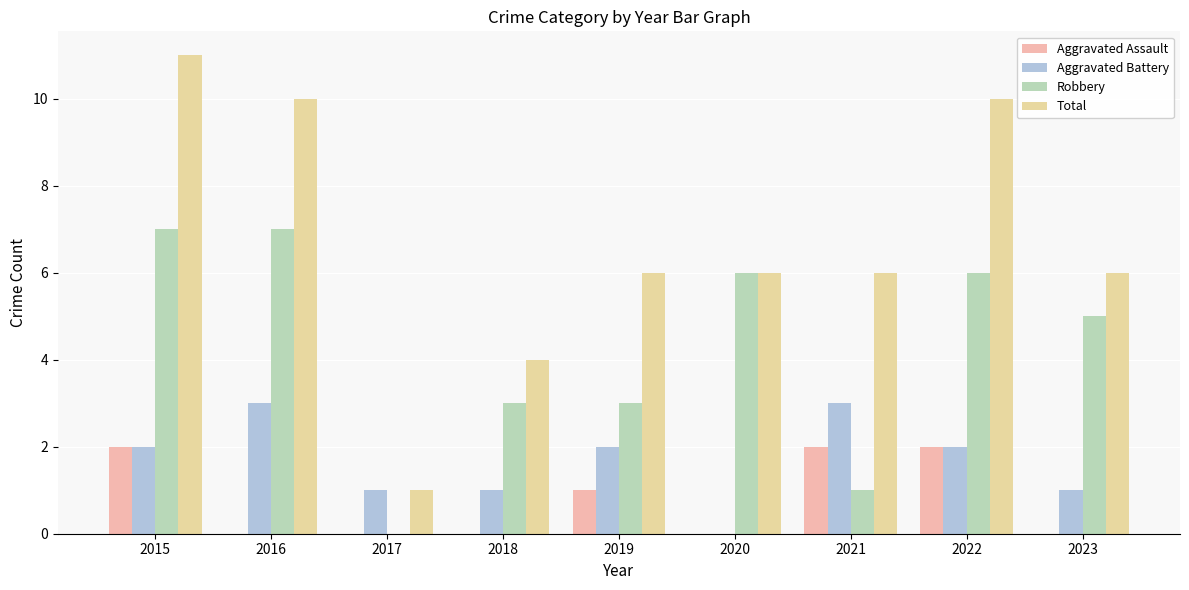

Is it true that Total equals 6 at 2019?

True